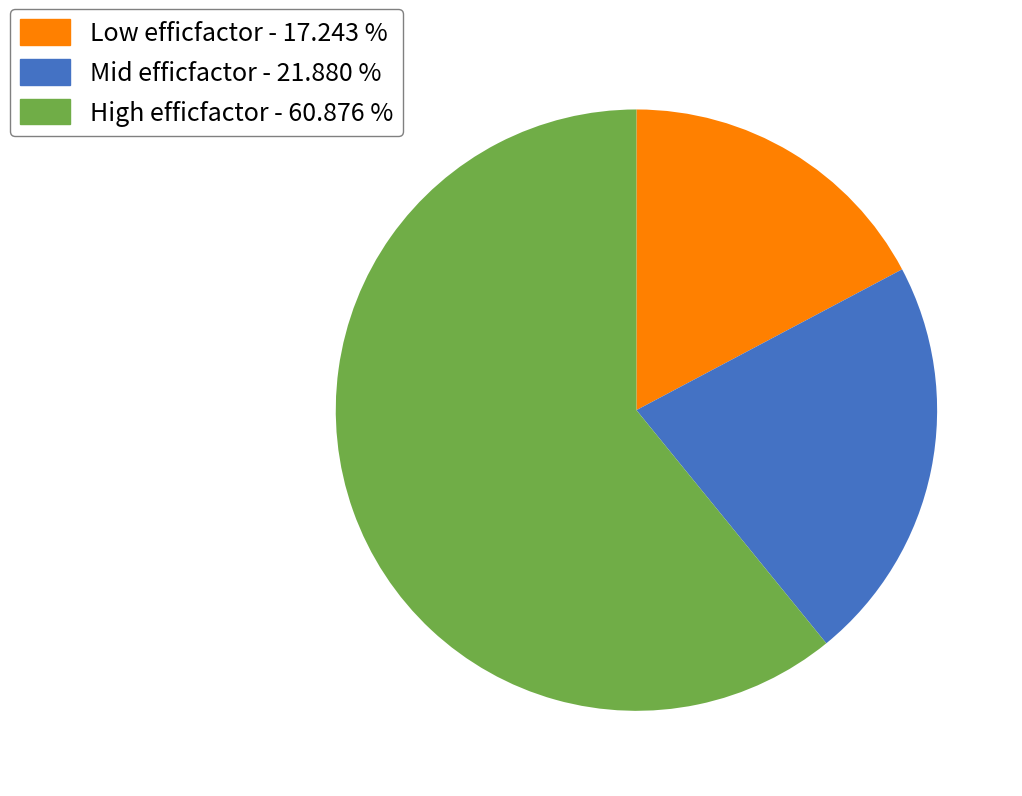

Is Low efficfactor - 17.243 % the majority of the pie?

No